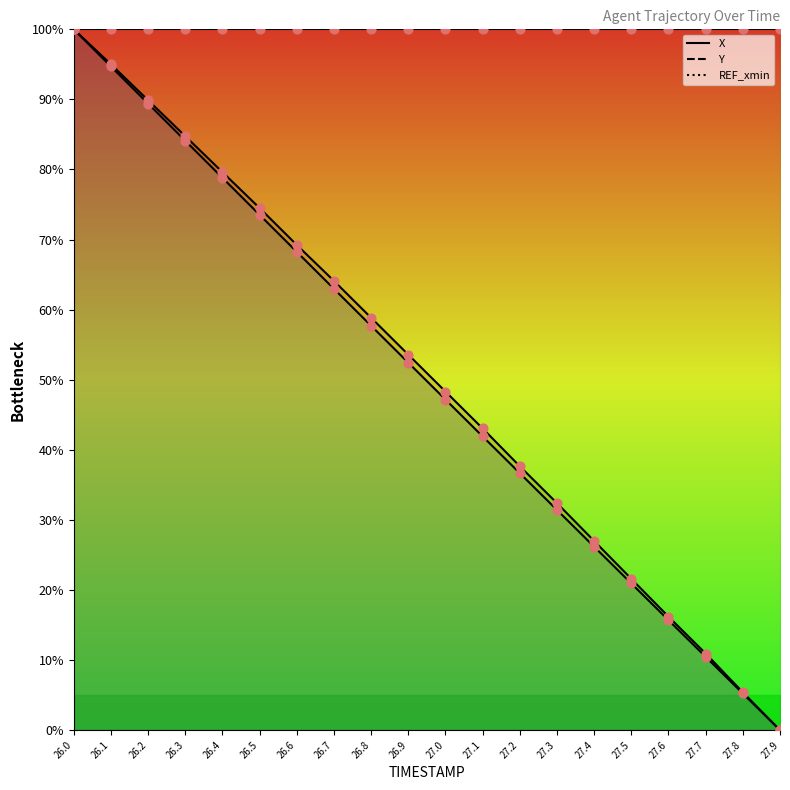

Is the value of REF_xmin at 27.7 greater than the value of Y at 27.2?

Yes